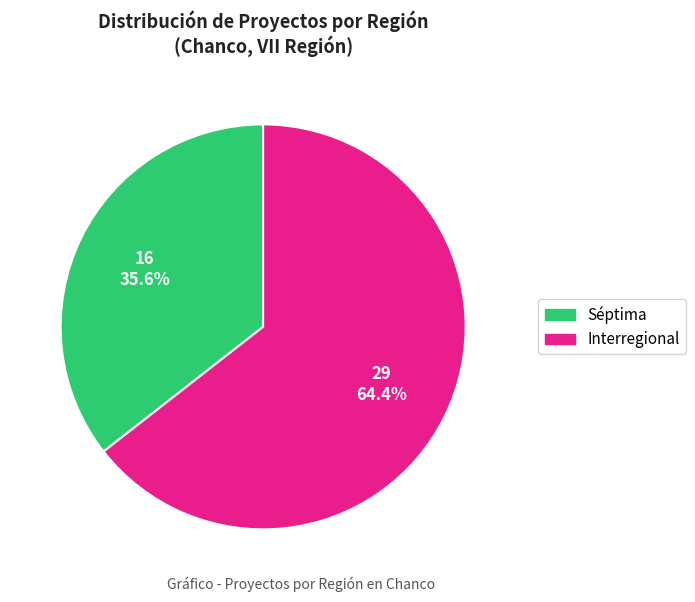

Which category has the biggest portion of the pie?

Interregional